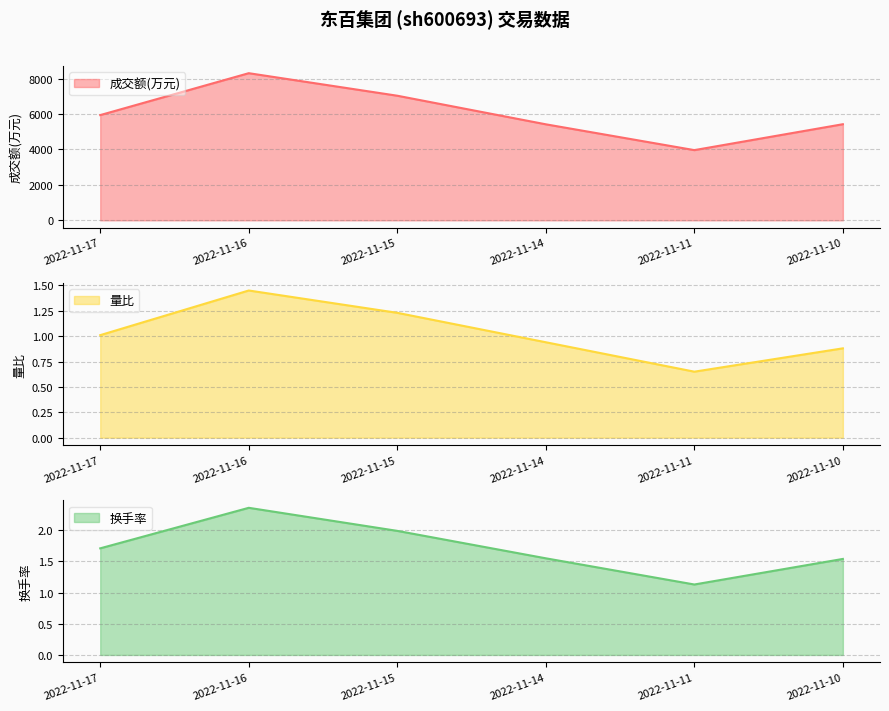

True or false: 换手率 and 量比 cross at least once.

False